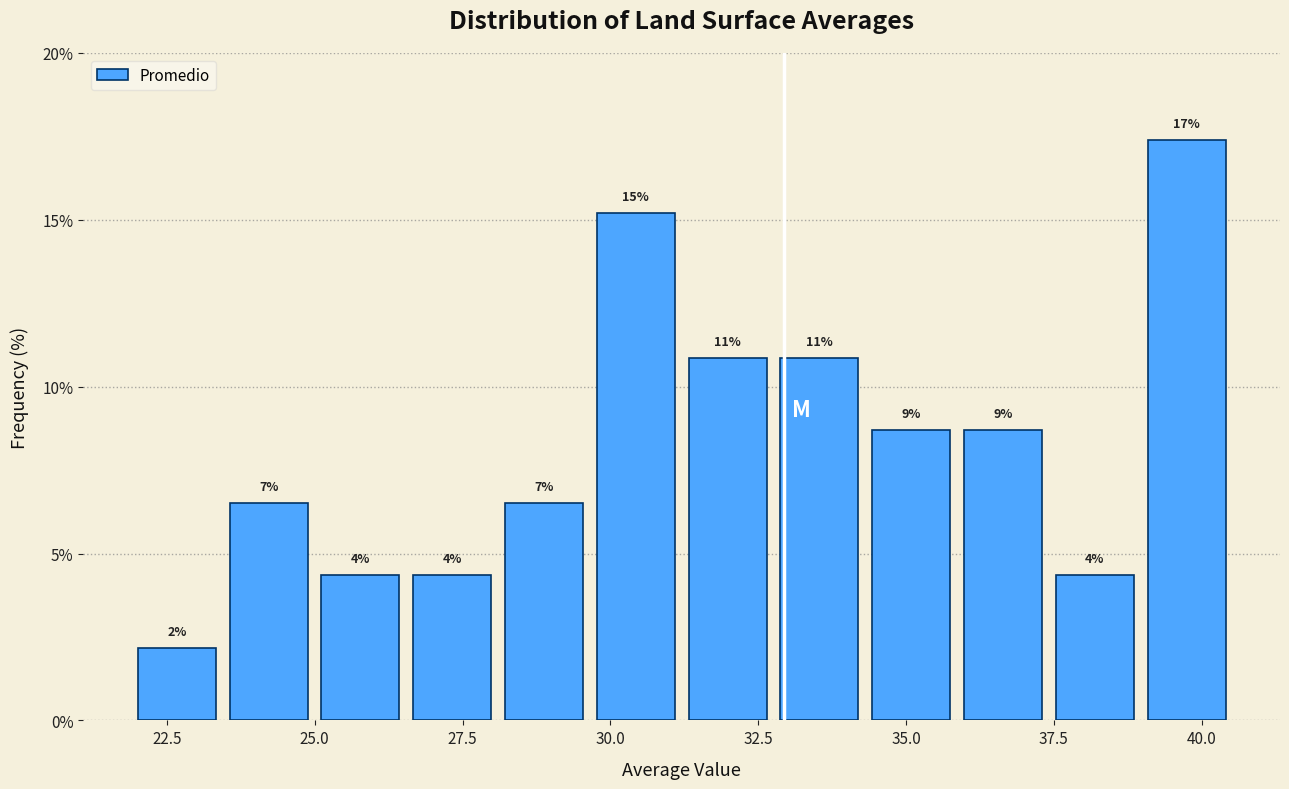

Around what value on the x-axis is the tallest bar? Give the approximate position of its centre, as read against the axis.

39.5